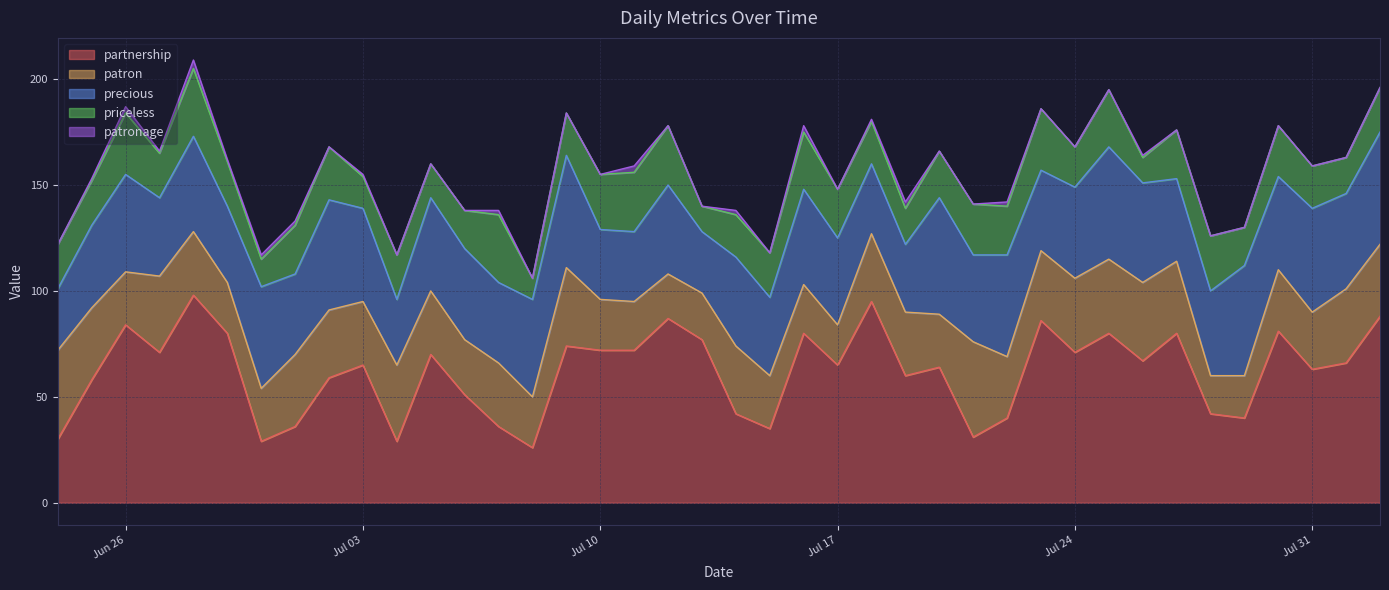

At how many categories does at least one series exceed 56?

27